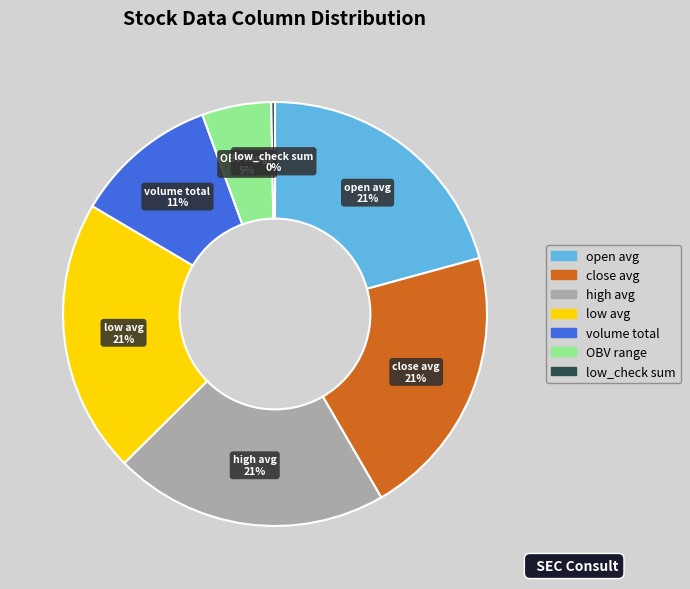

Between low_check sum and OBV range, which is larger?

OBV range